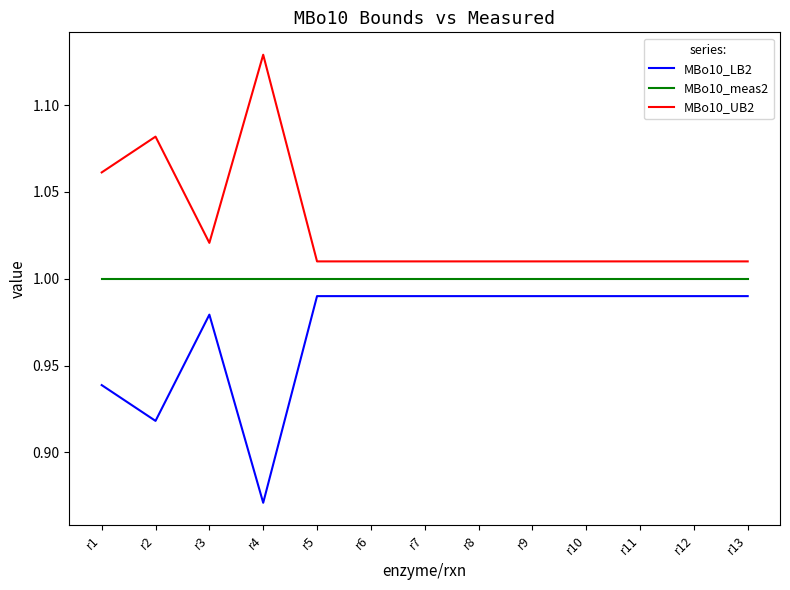

Is it true that MBo10_meas2 equals 0.5 at r6?

False